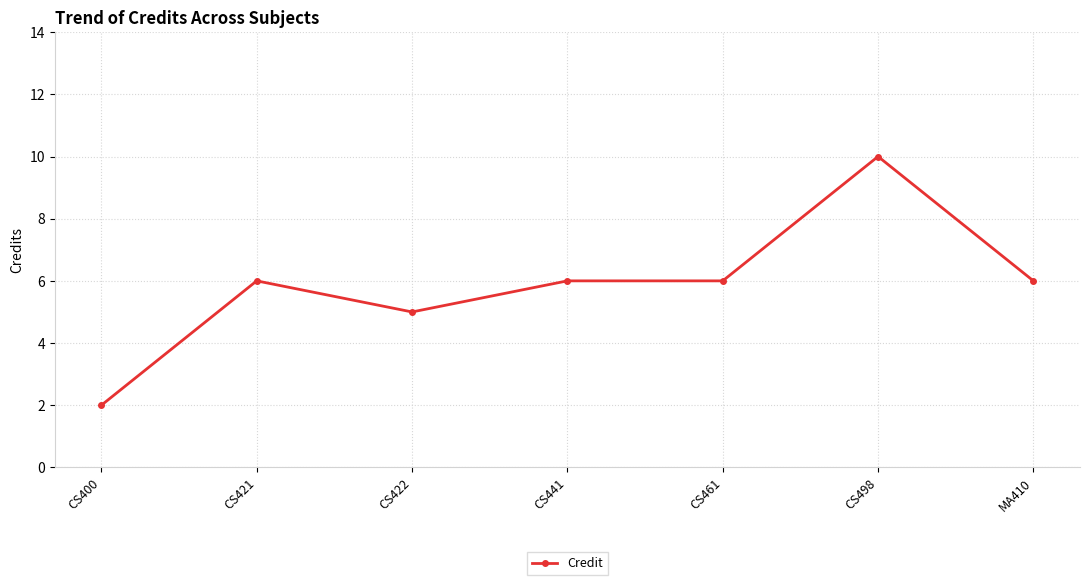

What is the difference between the second highest and minimum values?

4